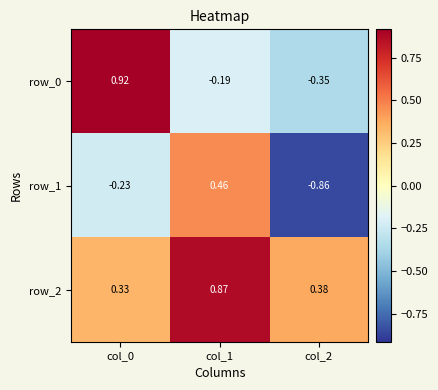

Is the value of row_2 at col_0 greater than the value of row_1 at col_2?

Yes